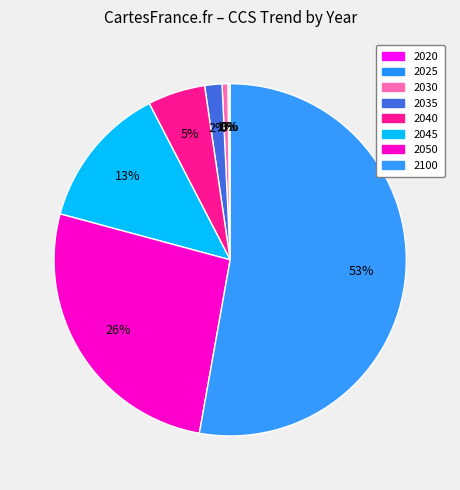

Do 2035 and 2020 together represent more than half of the pie?

No